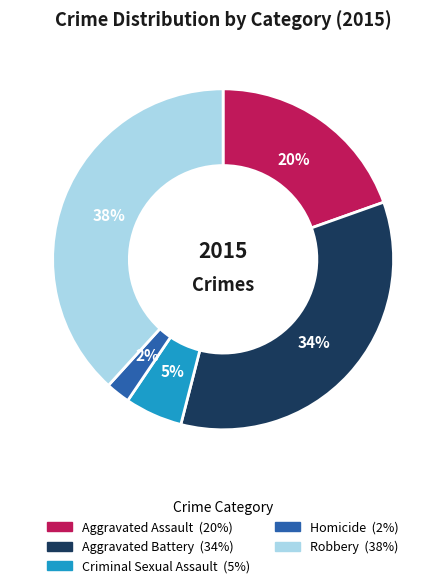

Which has a higher value, Criminal Sexual Assault or Aggravated Battery?

Aggravated Battery